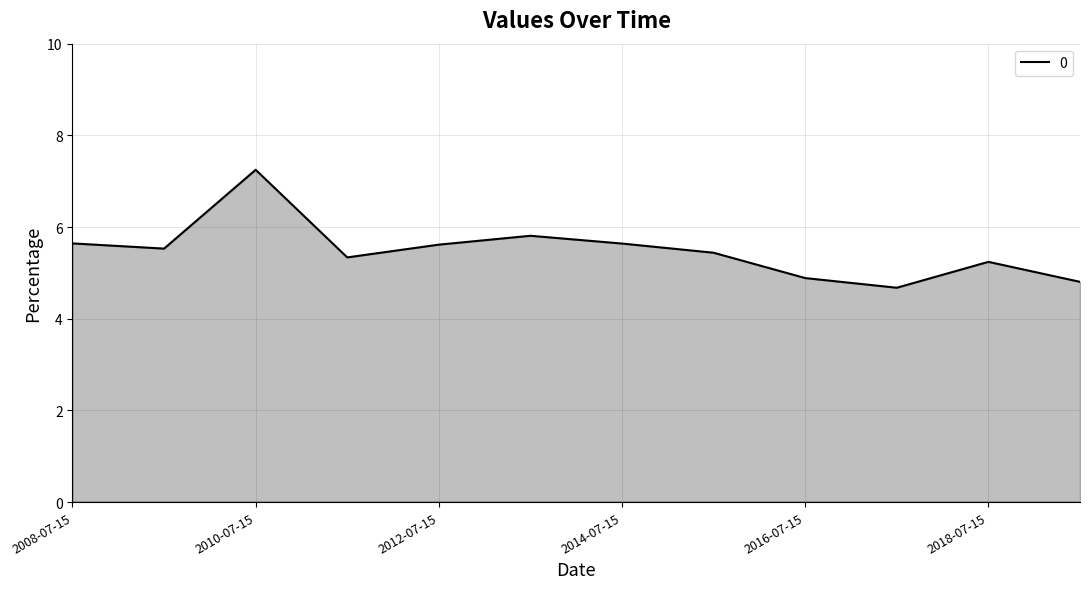

What is the difference between the maximum and minimum values?

2.6